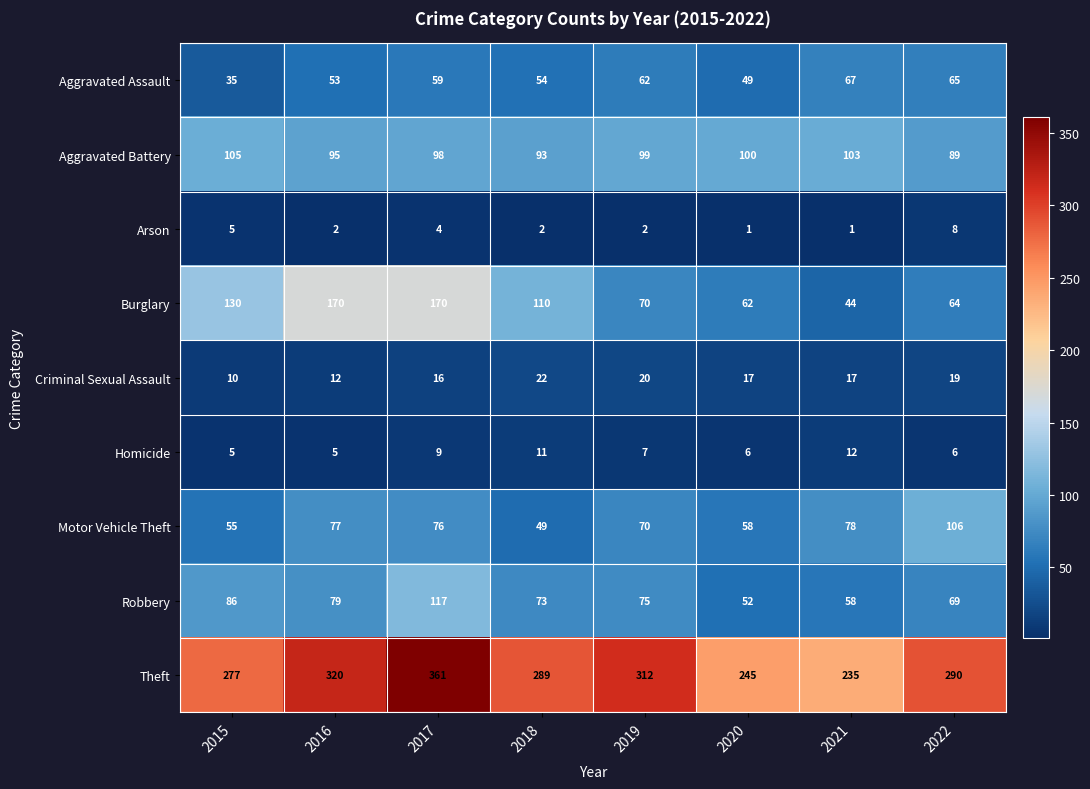

At which category is the sum across all series the highest?

2017